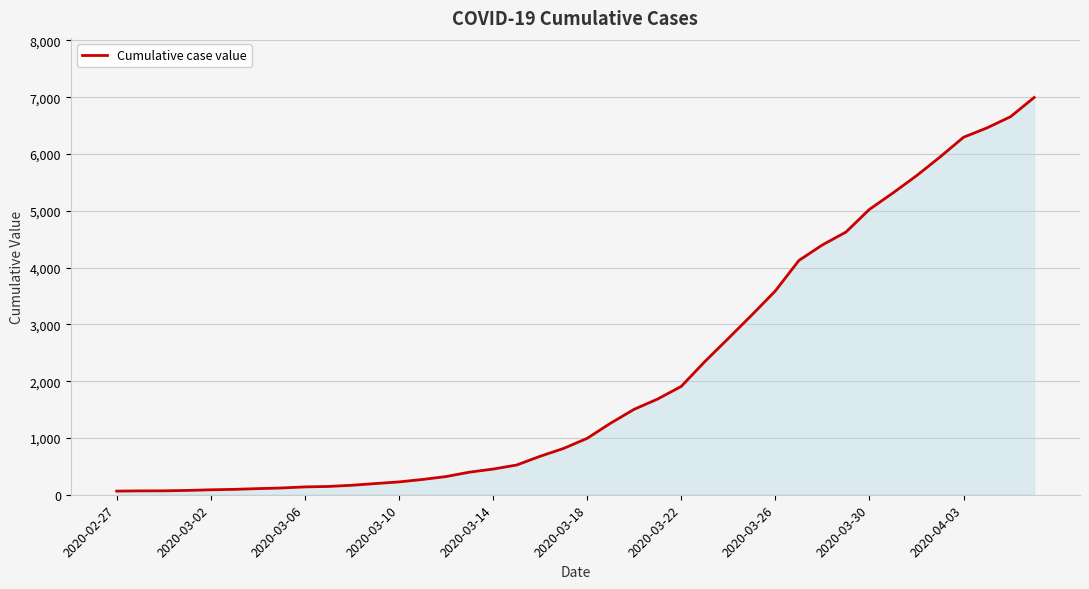

What is the greatest value displayed?

6995